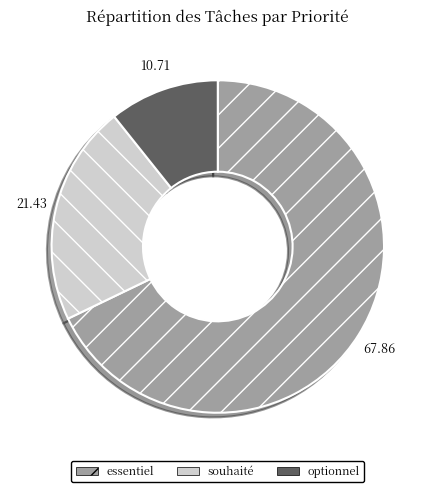

Do essentiel and optionnel together represent more than half of the pie?

Yes